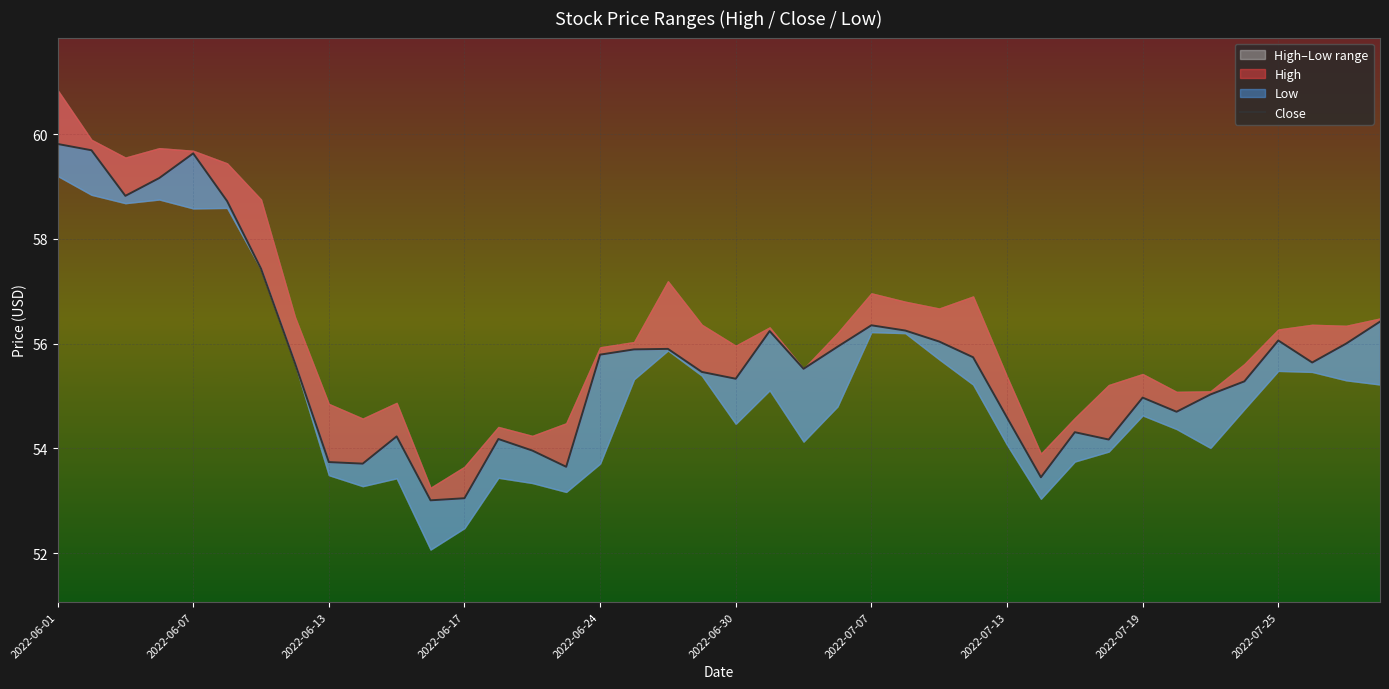

The value at 18 is 55.9. True or false?

True